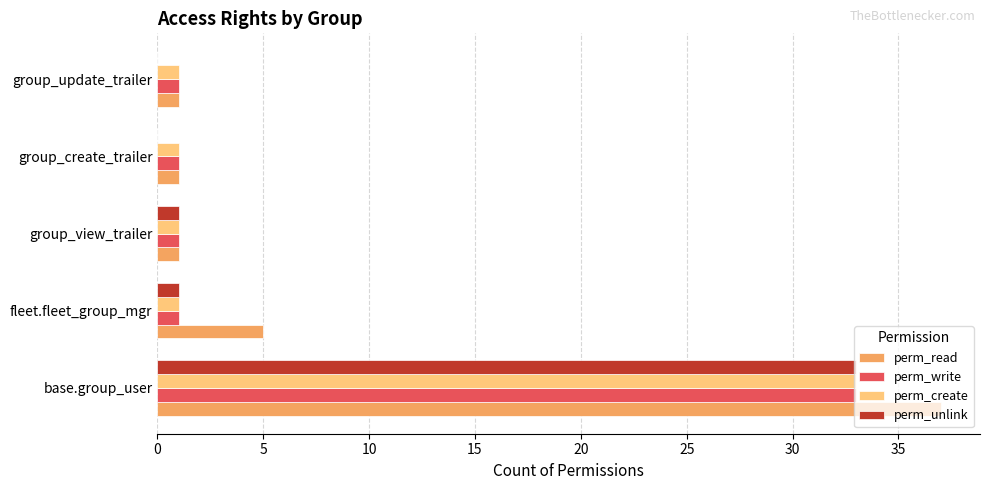

The value of perm_unlink at group_view_trailer is 1. True or false?

True